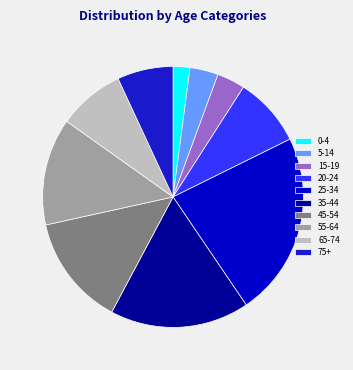

Which category has the smallest portion of the pie?

0-4